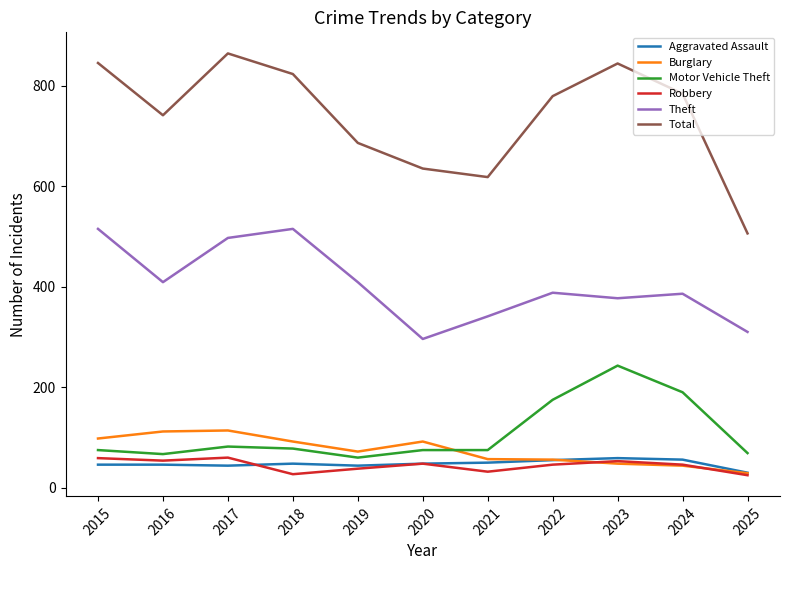

Which series has the largest total across all categories?

Total